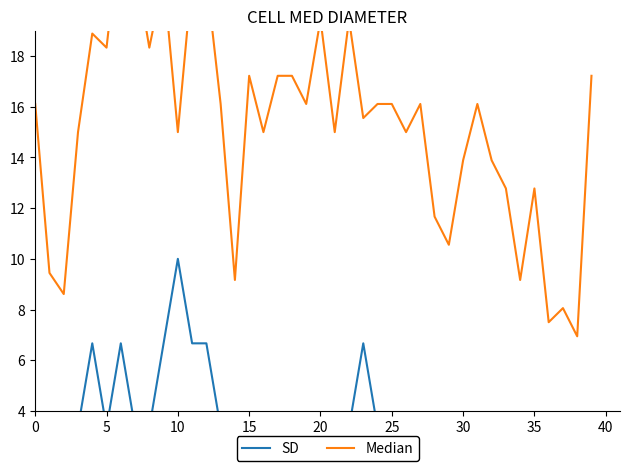

Is it true that SD equals 1.8 at 0?

False